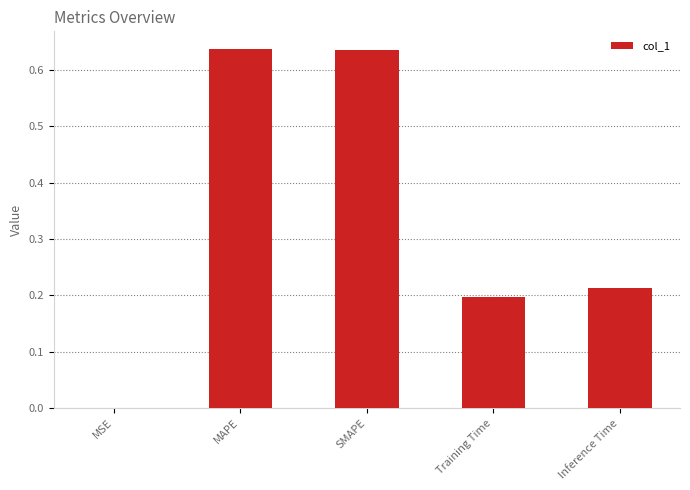

The chart shows a value of 0.3 at Training Time. True or false?

False